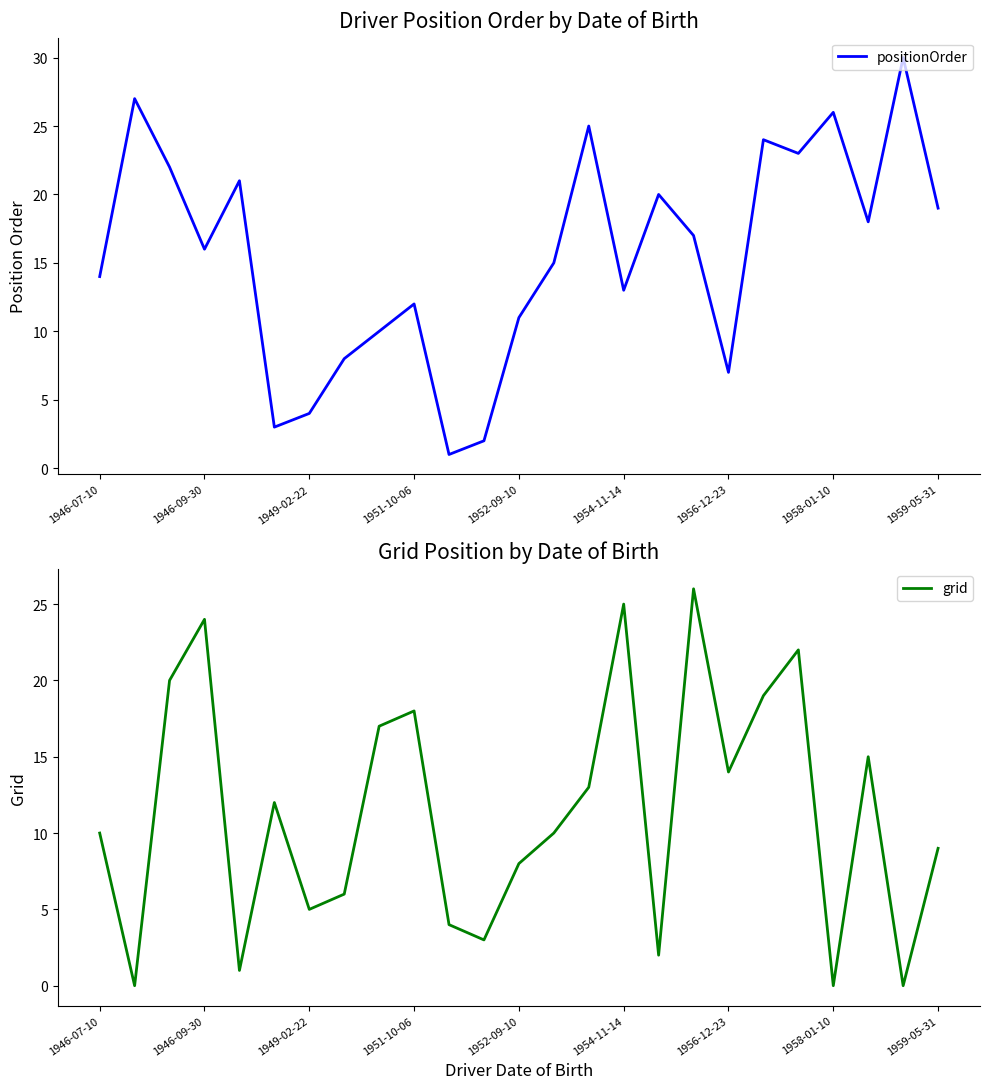

How many series are shown in this chart?

2